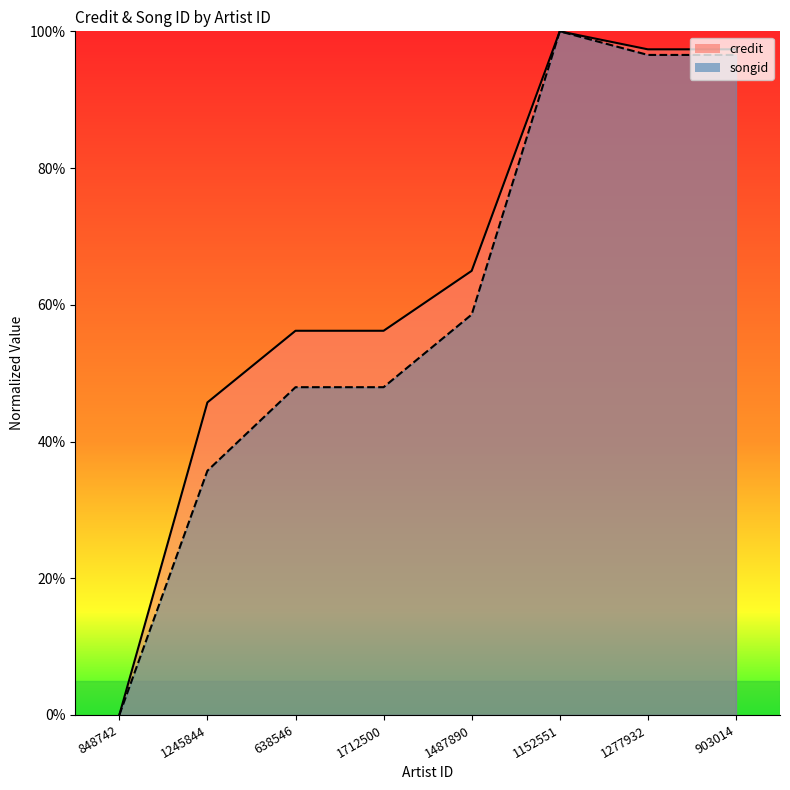

How many values in credit are above zero?

7